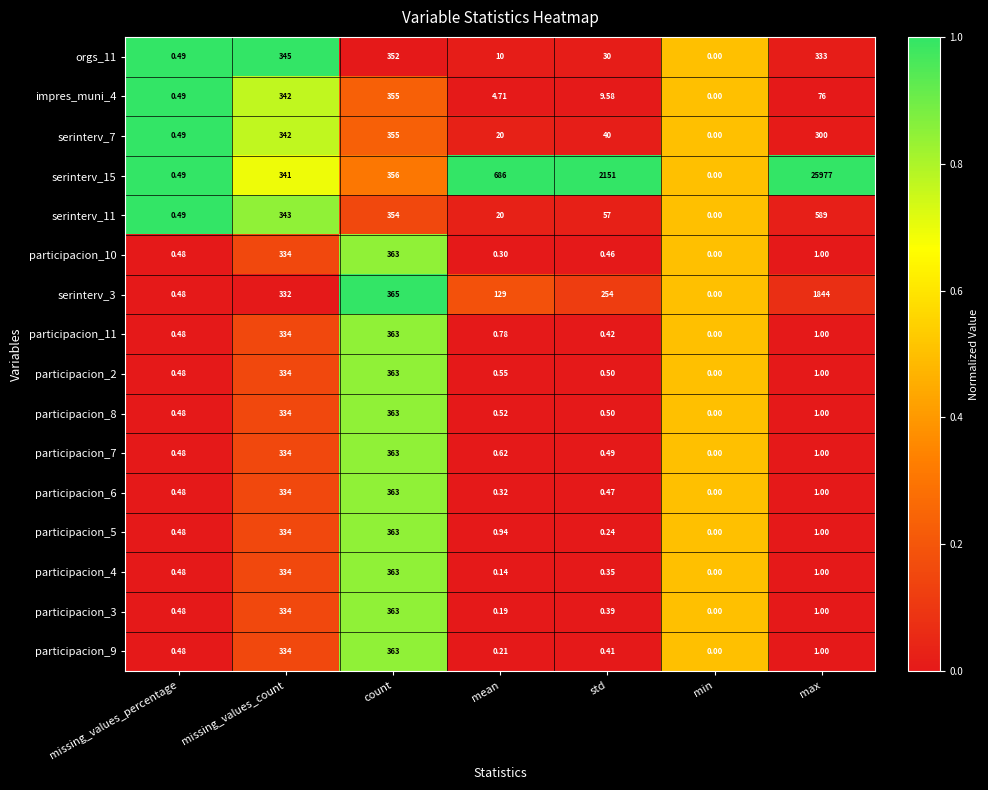

At which label is participacion_6 closest to 181?

missing_values_count